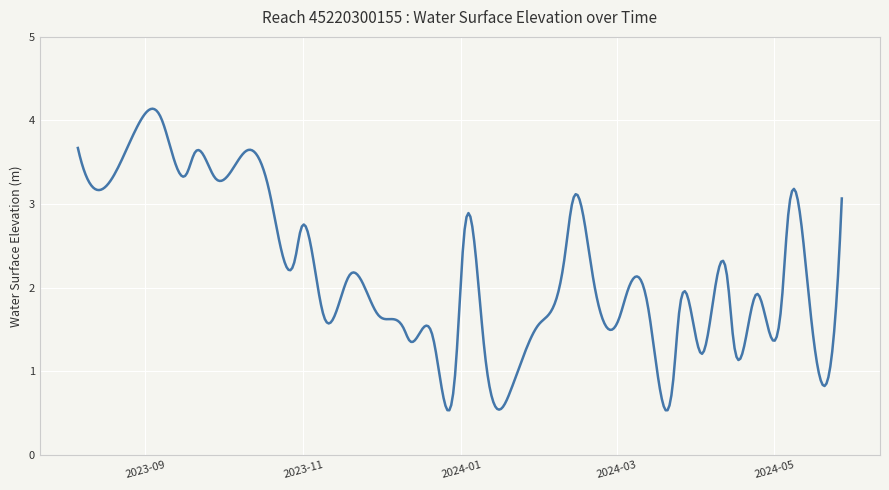

What is the difference between the maximum and minimum values?

3.6